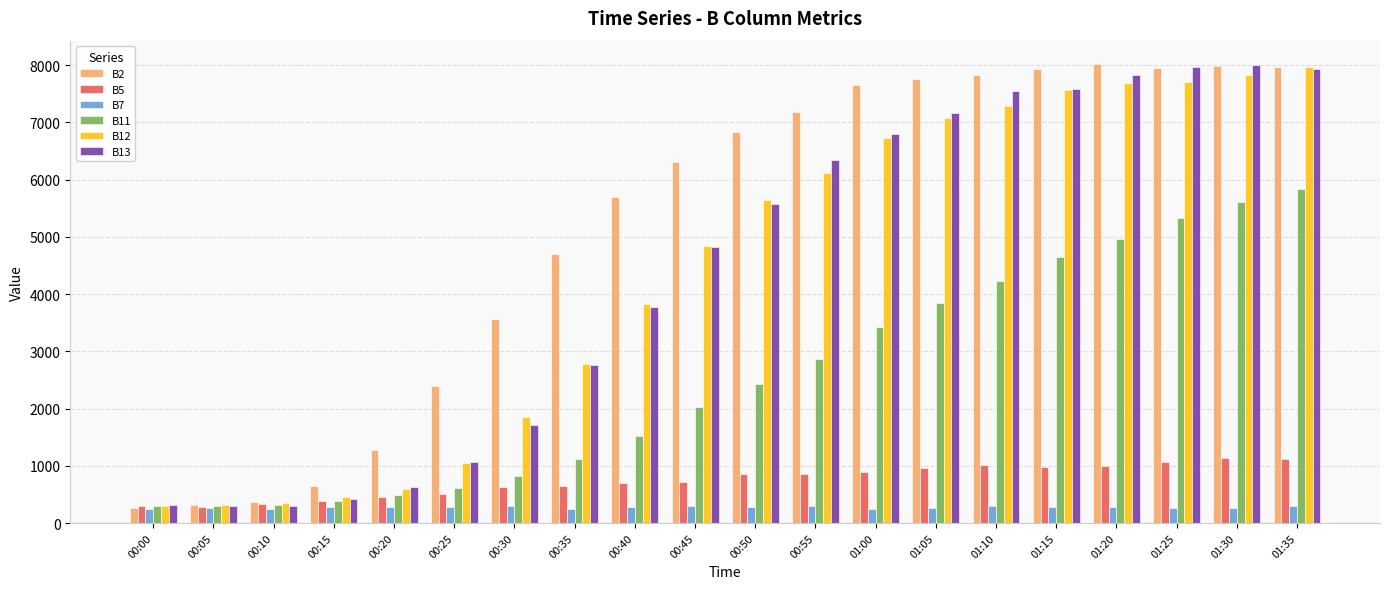

How many groups of bars are there?

20